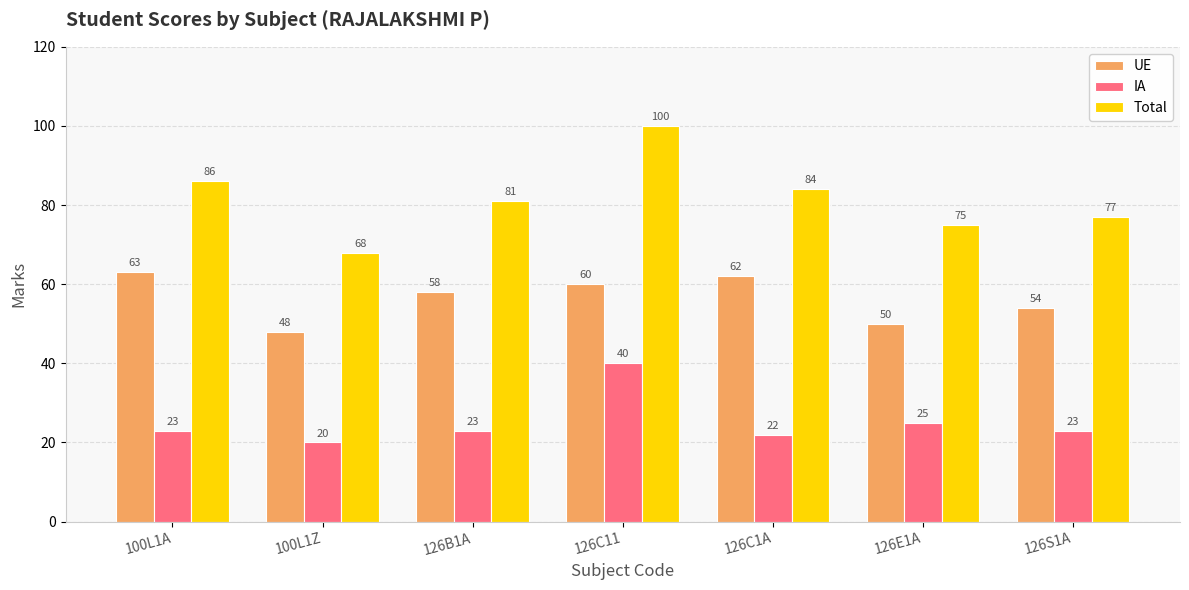

What value does the UE series have at 126B1A, to the nearest 10?

60